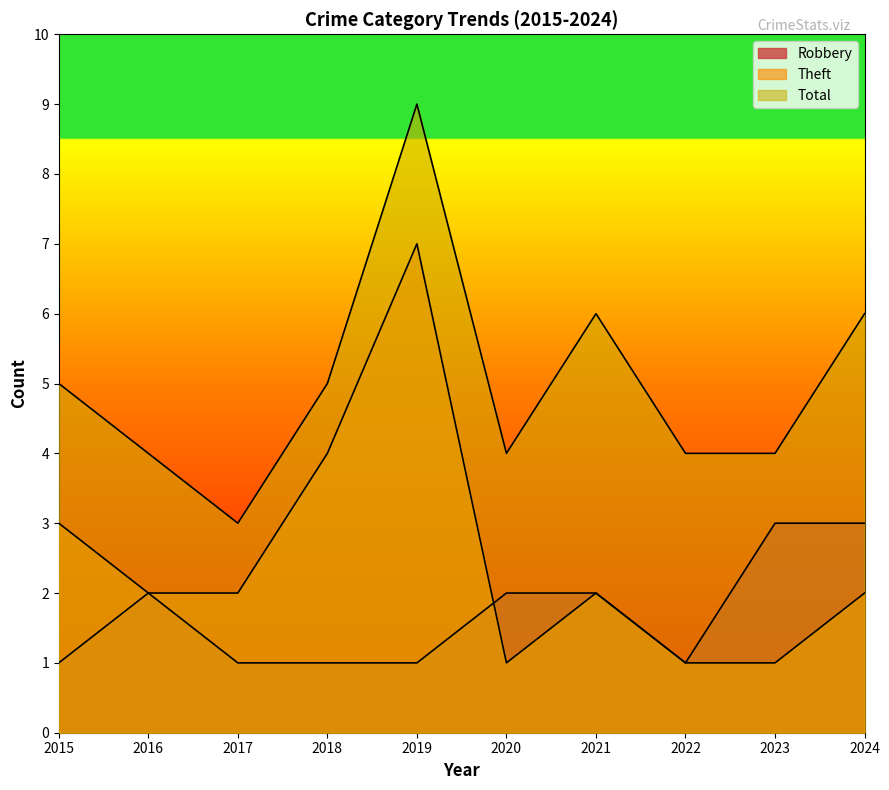

How many data points does each series have?

10